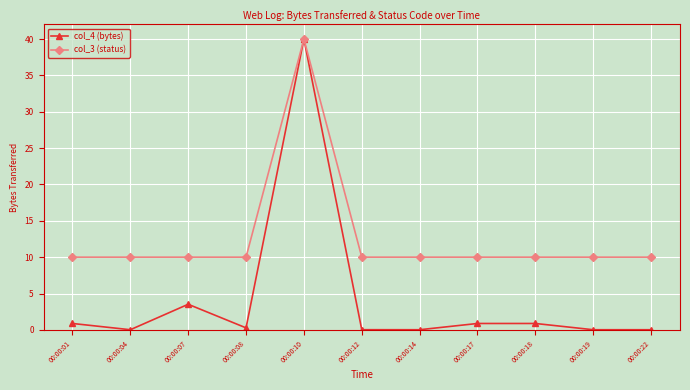

What are all the series names shown in the legend?

col_4 (bytes), col_3 (status)